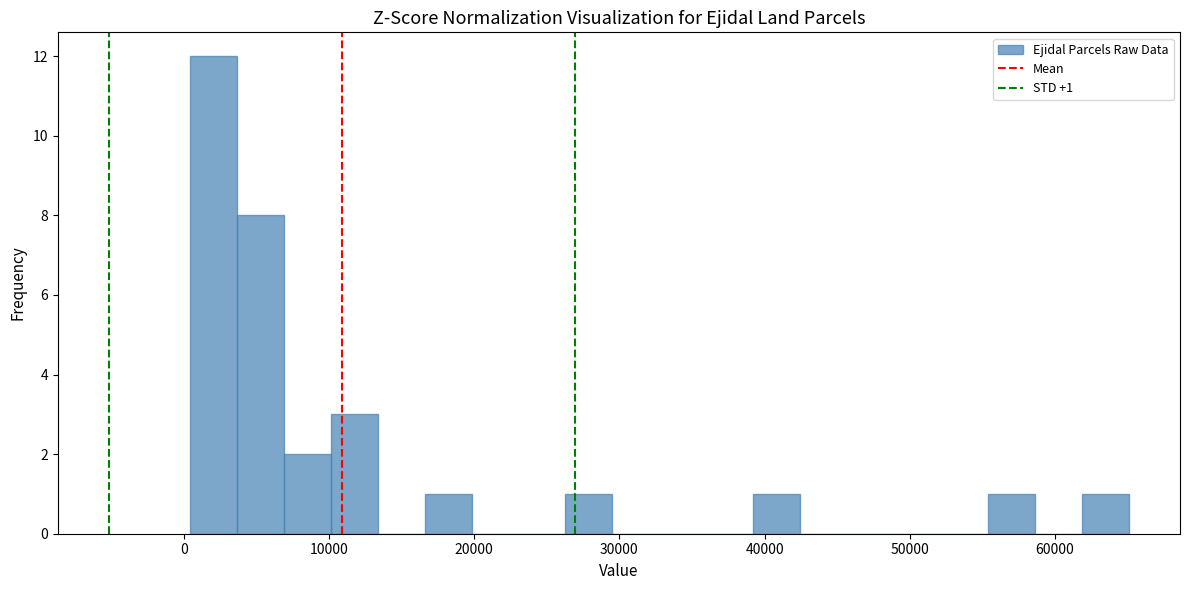

Around what value on the x-axis is the tallest bar? Give the approximate position of its centre, as read against the axis.

2000